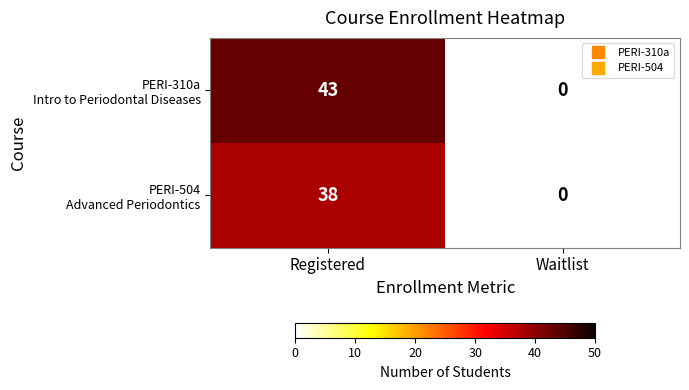

What is the difference between the highest and lowest values at Registered?

5